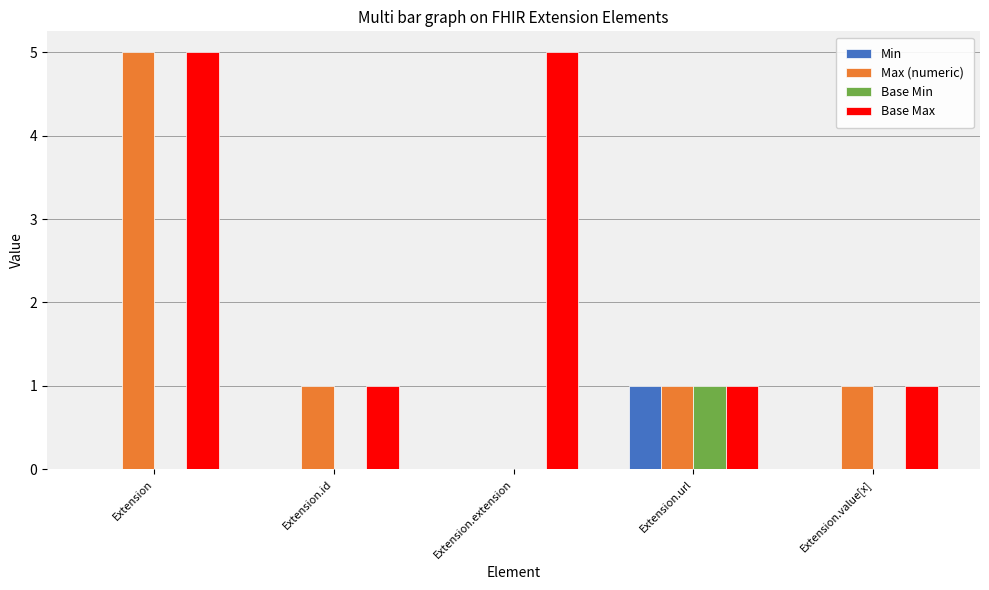

How many groups of bars are there?

5